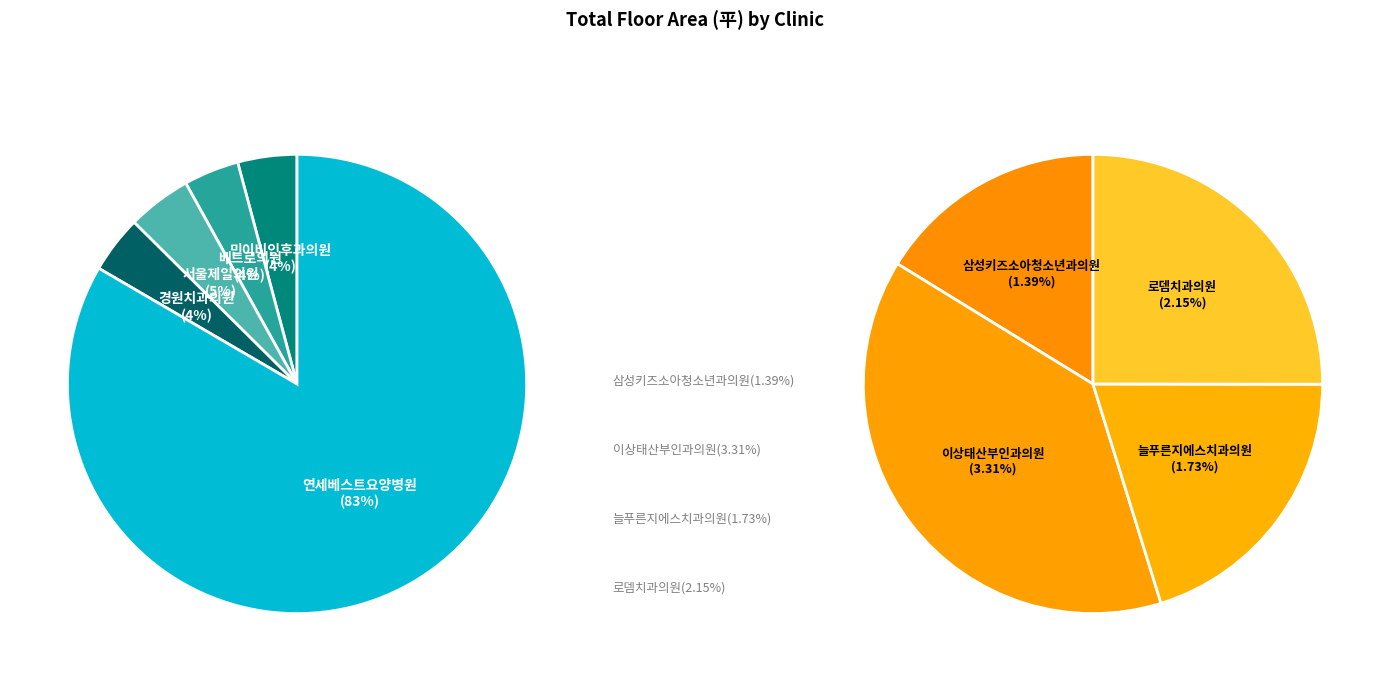

True or false: 민이비인후과의원 accounts for 4% of the total.

True